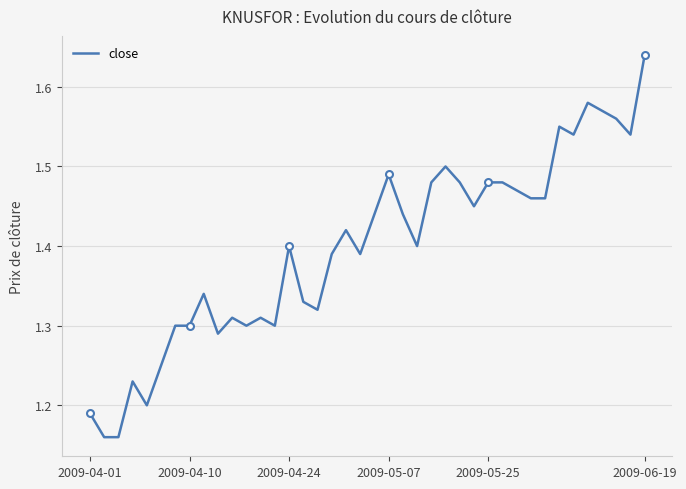

Which category has the highest value in the close series?

2009-06-19